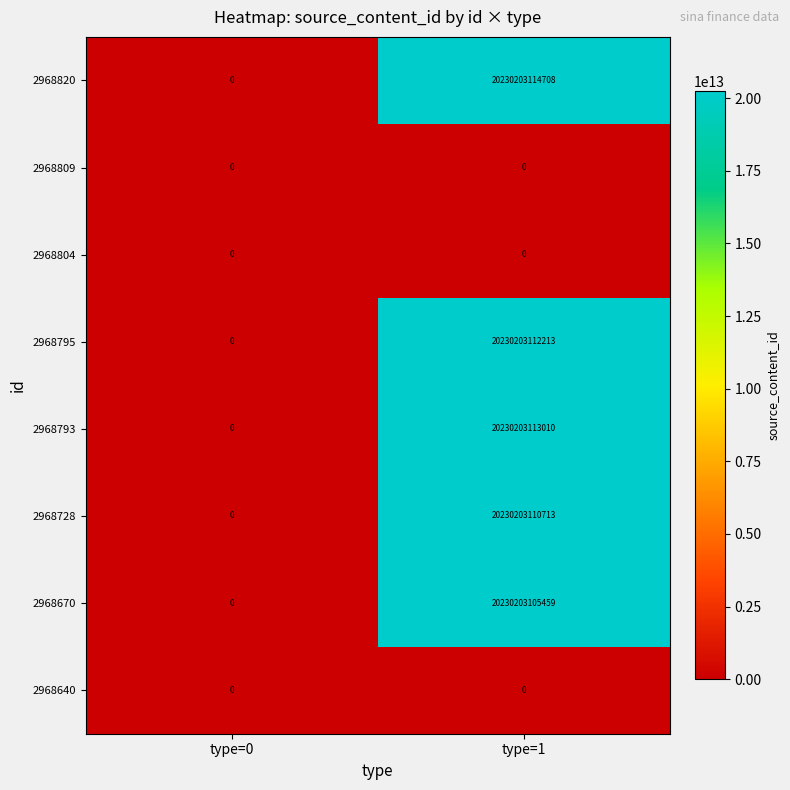

The 2968670 series shows 12044525366072 at type=0. True or false?

False